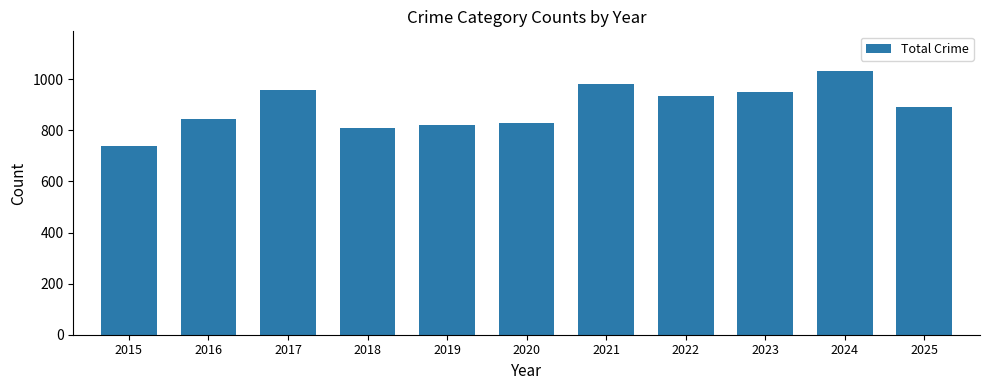

Which label corresponds to the largest value in the chart?

2024